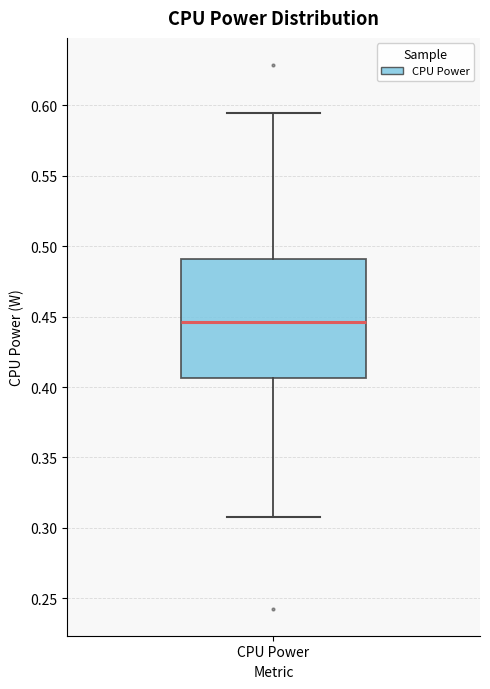

Transcribe this box plot: give where the median line is, the range the box spans, and where the two whiskers end, as read against the y-axis. The values are not printed on the chart, so give them approximately, as read against the axis.

median 0.445, box 0.405 to 0.490, whiskers 0.305 to 0.595